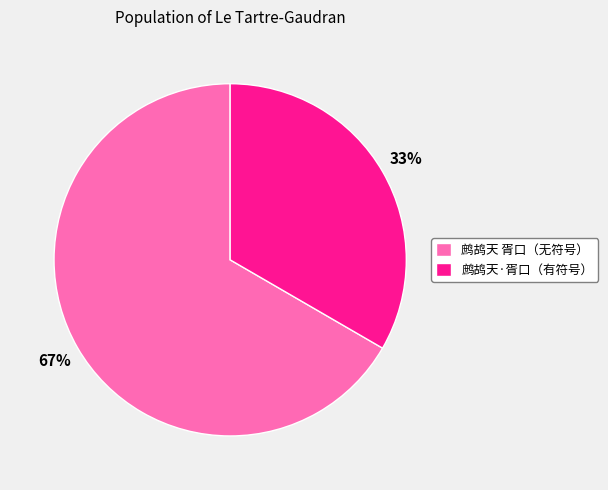

To the nearest percent, what is the combined percentage of 鹧鸪天 胥口（无符号） and 鹧鸪天·胥口（有符号）?

100%